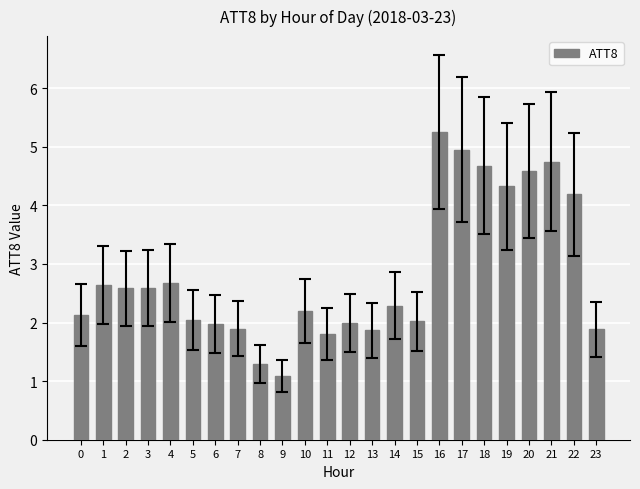

The chart shows a value of 2.0 at 12. True or false?

True